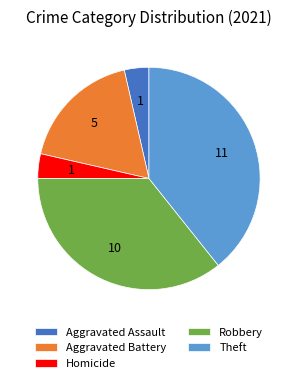

Count the number of slices in the pie.

5